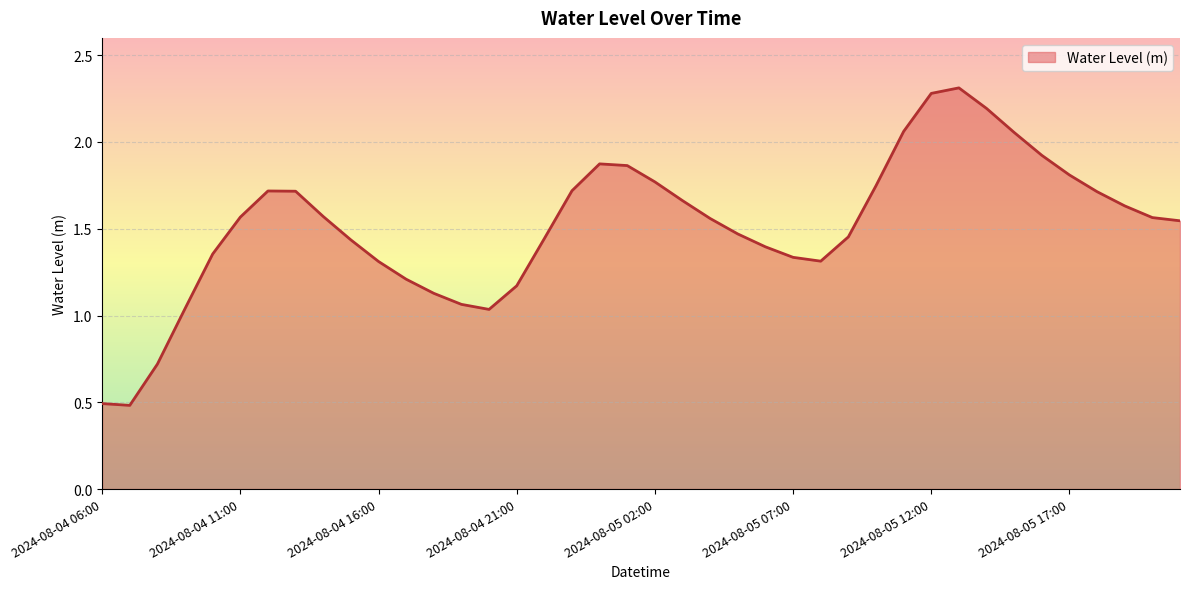

How many interior local peaks (higher than both neighbors) does the data have?

3